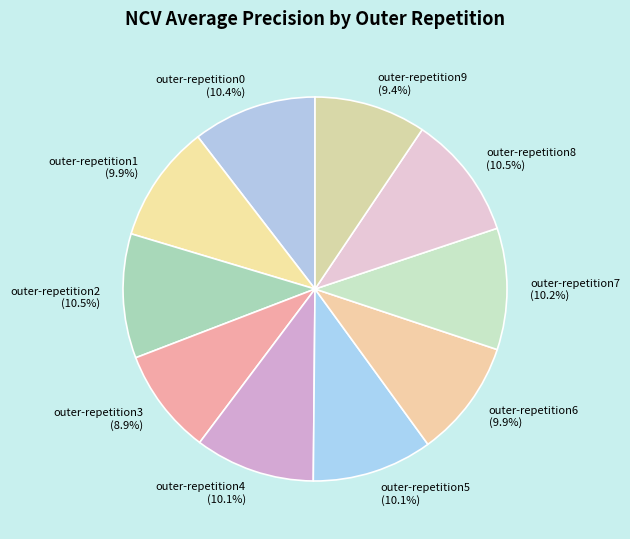

To the nearest percent, what percentage of the pie is outer-repetition4?

10%